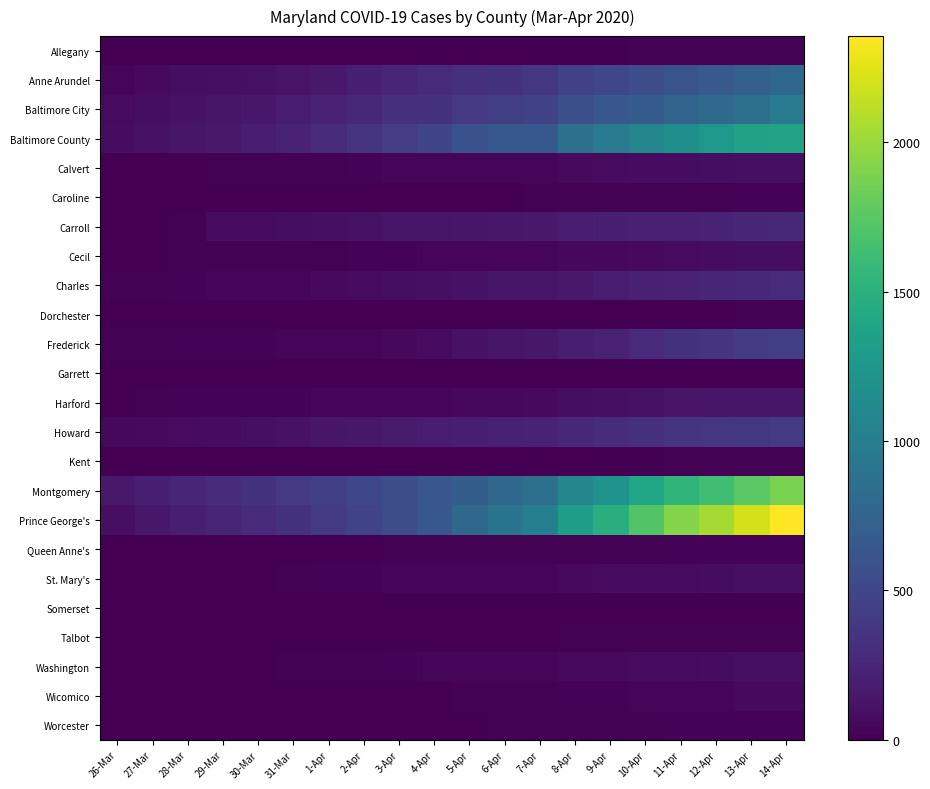

List the series in order of their peak value, lowest first.

Garrett, Somerset, Kent, Dorchester, Talbot, Allegany, Queen Anne's, Caroline, Worcester, Wicomico, Cecil, Washington, St. Mary's, Calvert, Harford, Carroll, Charles, Howard, Frederick, Anne Arundel, Baltimore City, Baltimore County, Montgomery, Prince George's